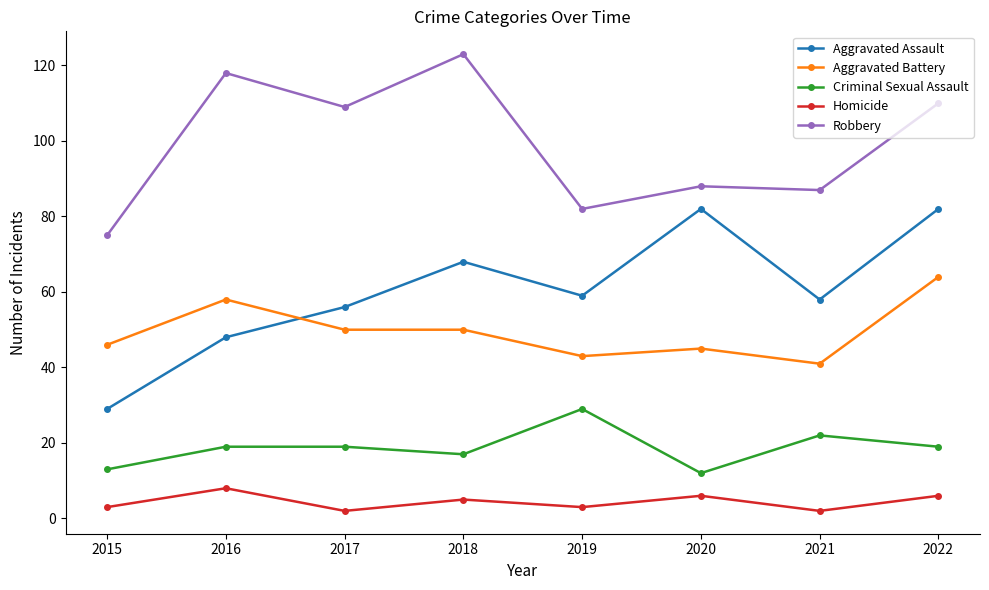

In Robbery, how many points are higher than both neighbors (excluding endpoints)?

3